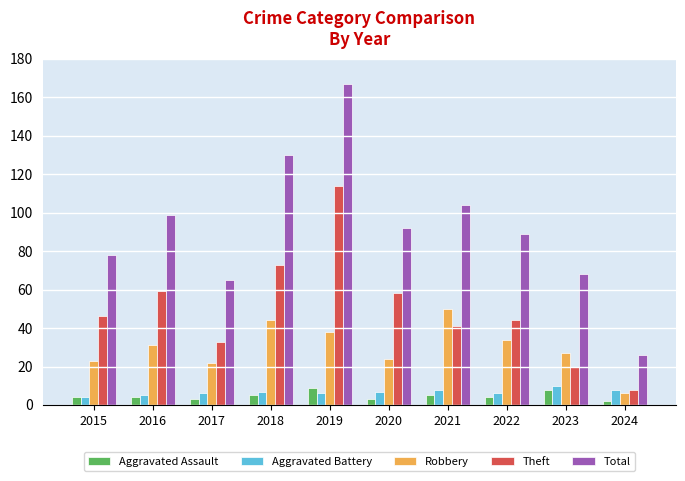

Is it true that Robbery equals 36 at 2017?

False